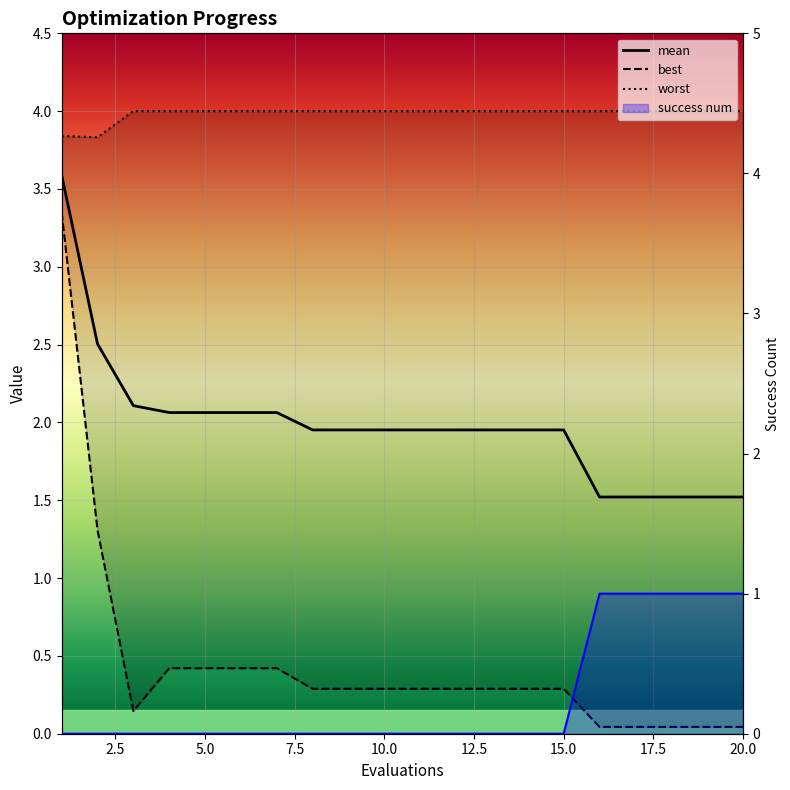

Reading left to right, list all the values displayed in this chart.

mean: 1=3.6	2=2.5	3=2.1	4=2.1	5=2.1	6=2.1	7=2.1	8=2.0	9=2.0	10=2.0	11=2.0	12=2.0	13=2.0	14=2.0	15=2.0	16=1.5	17=1.5	18=1.5	19=1.5	20=1.5
best: 1=3.3	2=1.3	3=0.1	4=0.4	5=0.4	6=0.4	7=0.4	8=0.3	9=0.3	10=0.3	11=0.3	12=0.3	13=0.3	14=0.3	15=0.3	16=0.0	17=0.0	18=0.0	19=0.0	20=0.0
worst: 1=3.8	2=3.8	3=4.0	4=4.0	5=4.0	6=4.0	7=4.0	8=4.0	9=4.0	10=4.0	11=4.0	12=4.0	13=4.0	14=4.0	15=4.0	16=4.0	17=4.0	18=4.0	19=4.0	20=4.0
success num: 1=0.0	2=0.0	3=0.0	4=0.0	5=0.0	6=0.0	7=0.0	8=0.0	9=0.0	10=0.0	11=0.0	12=0.0	13=0.0	14=0.0	15=0.0	16=1.0	17=1.0	18=1.0	19=1.0	20=1.0